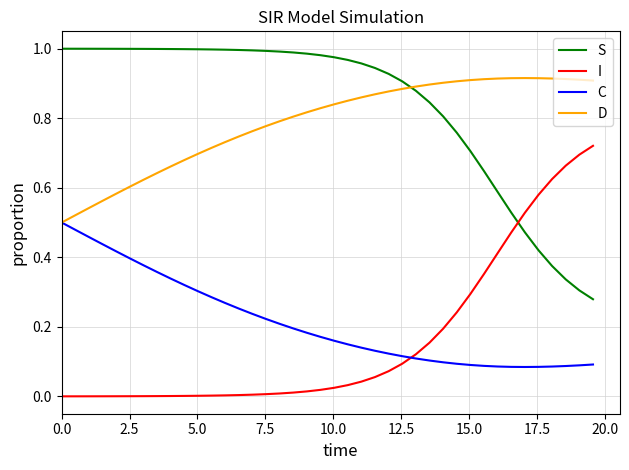

How many distinct data groups are displayed?

4